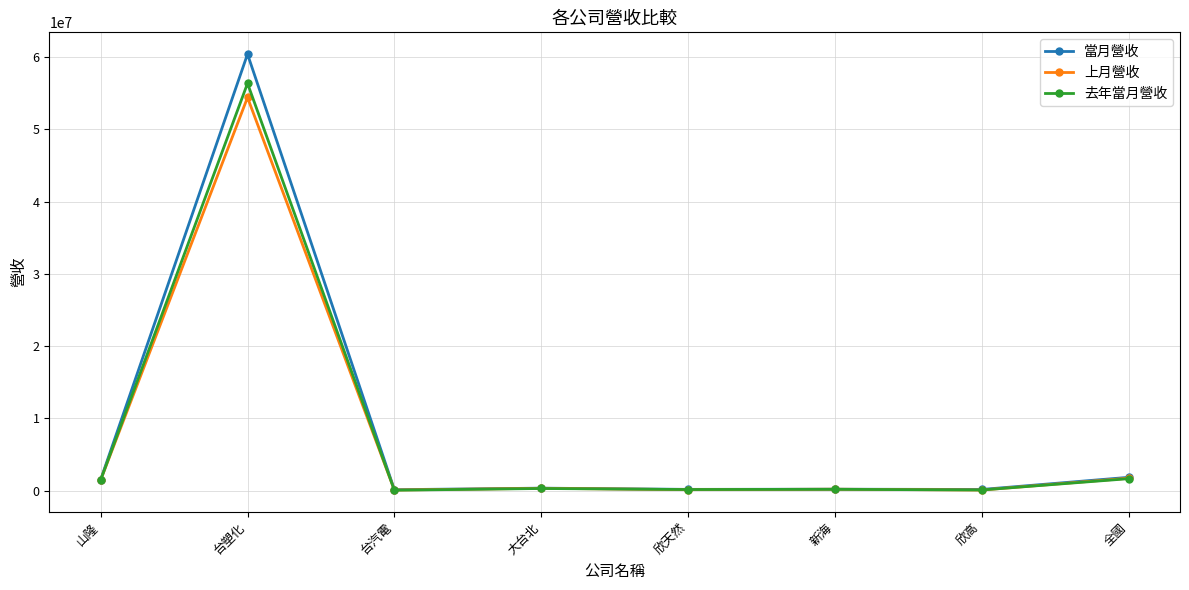

Which category has the highest value across all series?

台塑化